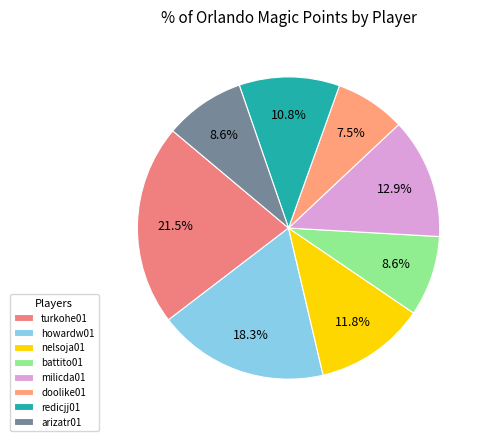

How many slices are in this pie chart?

8